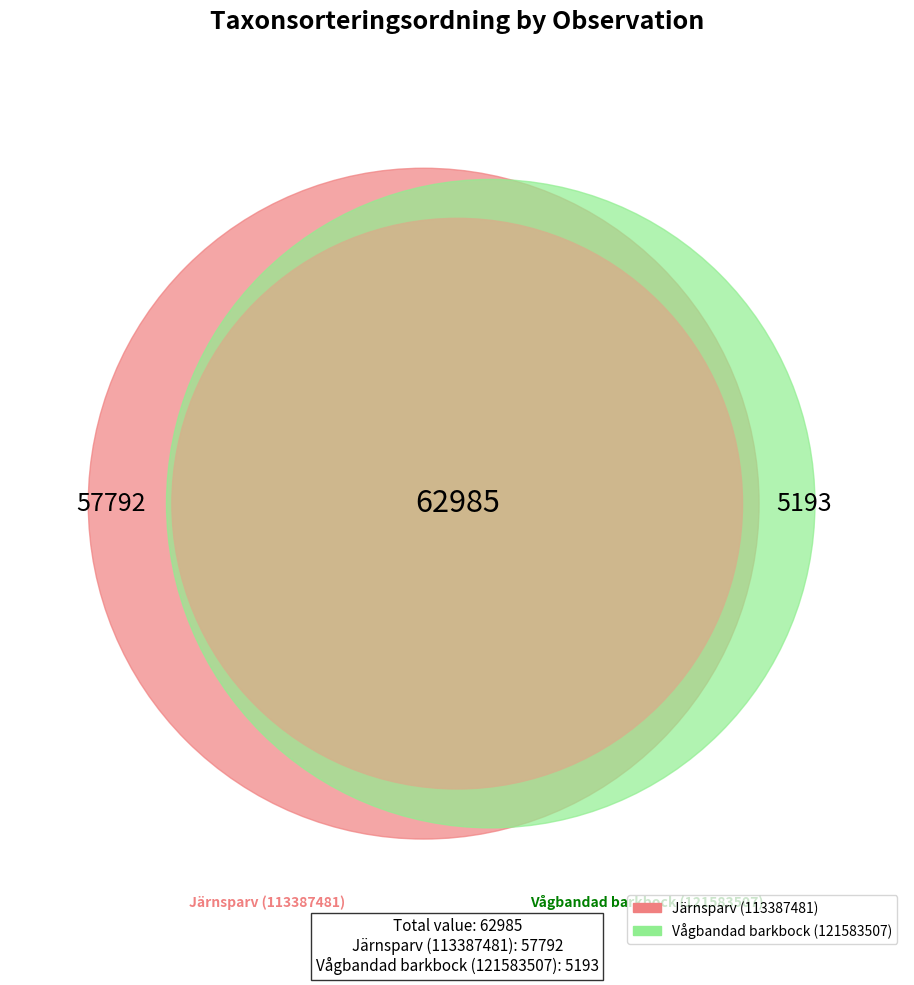

True or false: Vågbandad barkbock (121583507) accounts for 1% of the total.

False